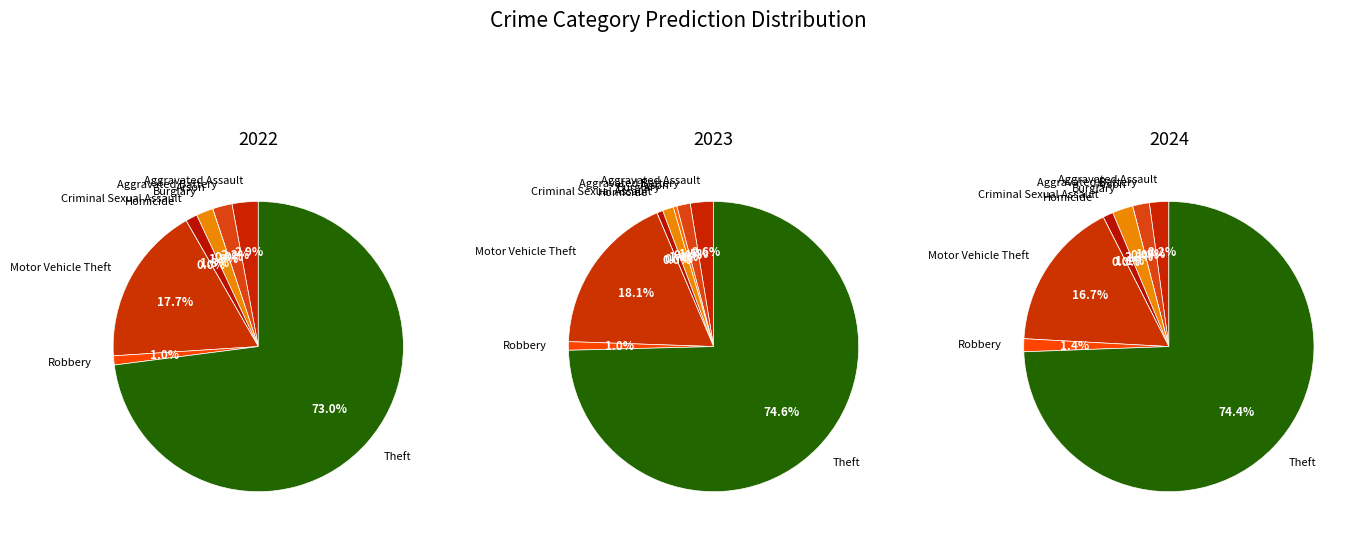

What percentage is NOT represented by Arson?

100.0%